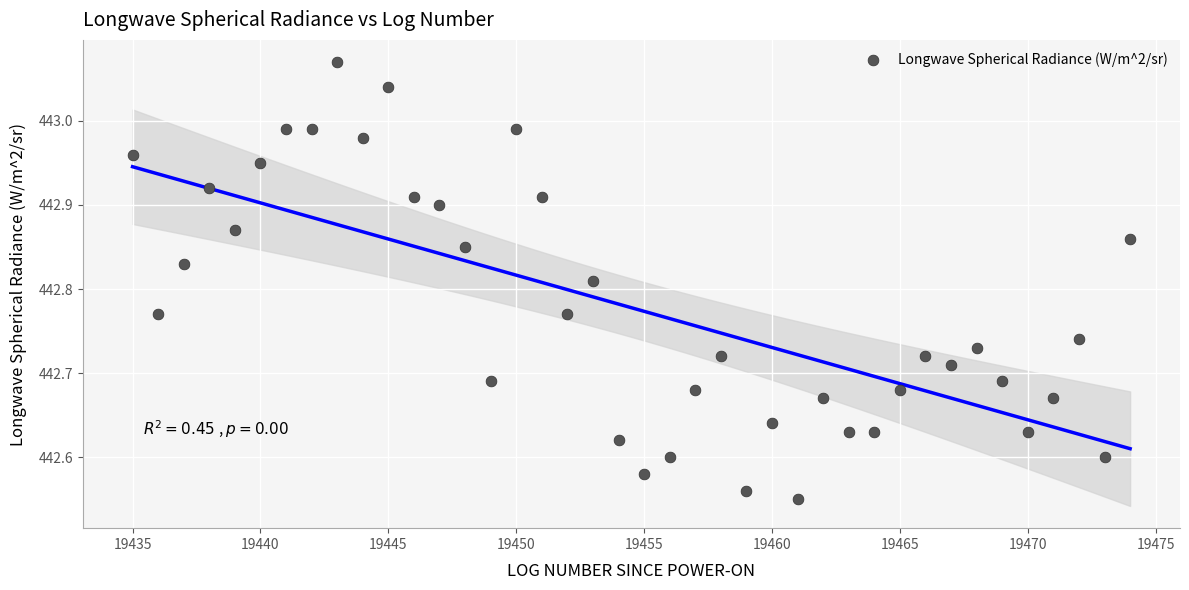

What is the range of X values (max minus min)?

39.0